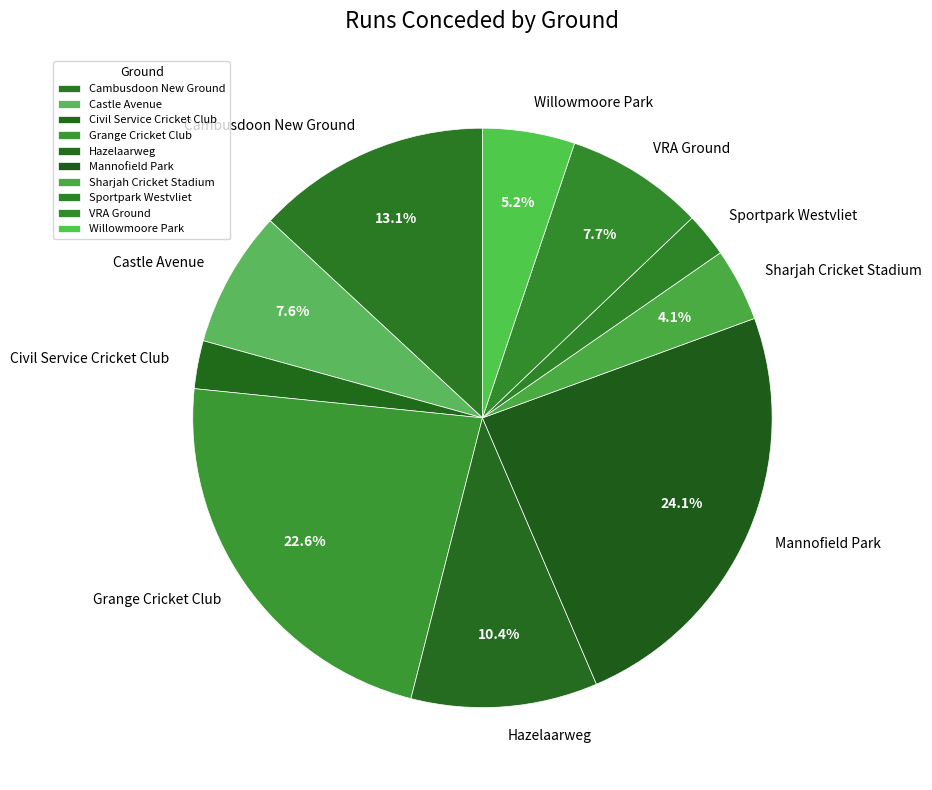

To the nearest percent, what is the difference between the Civil Service Cricket Club and Castle Avenue slice percentages?

5%